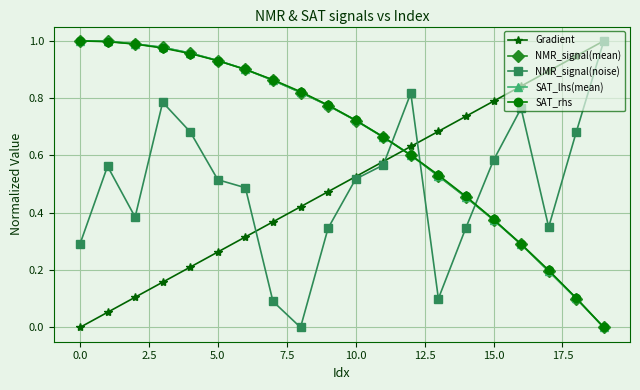

How many distinct data groups are displayed?

5